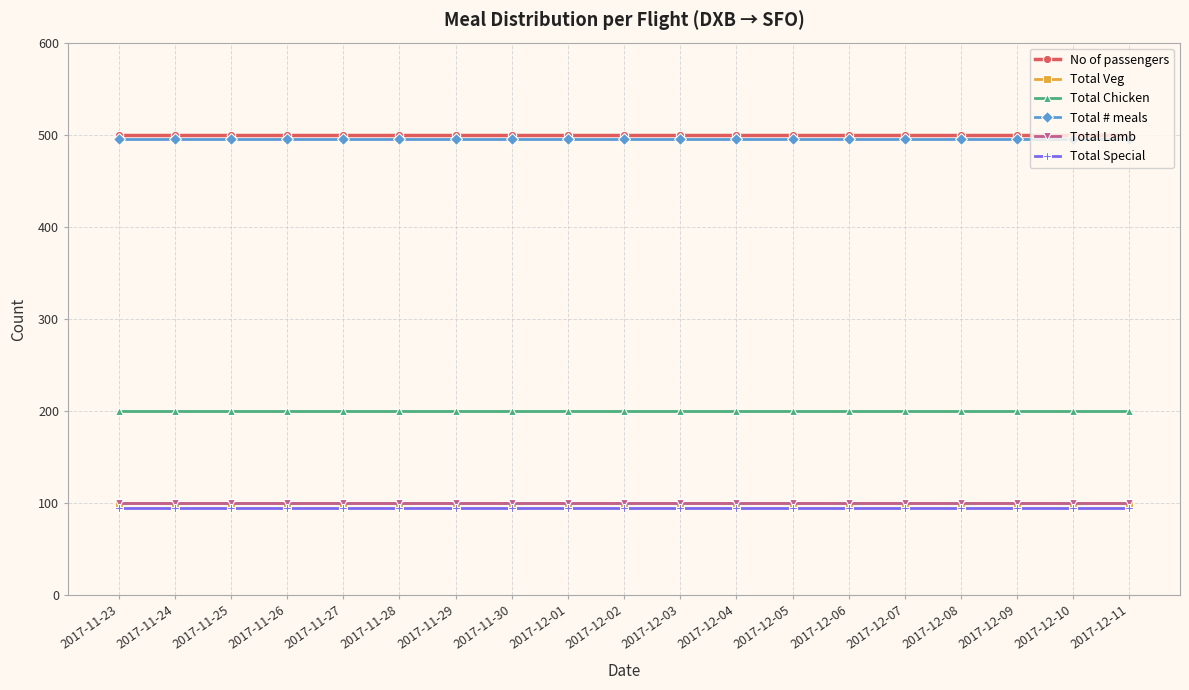

True or false: No of passengers and Total # meals cross at least once.

False